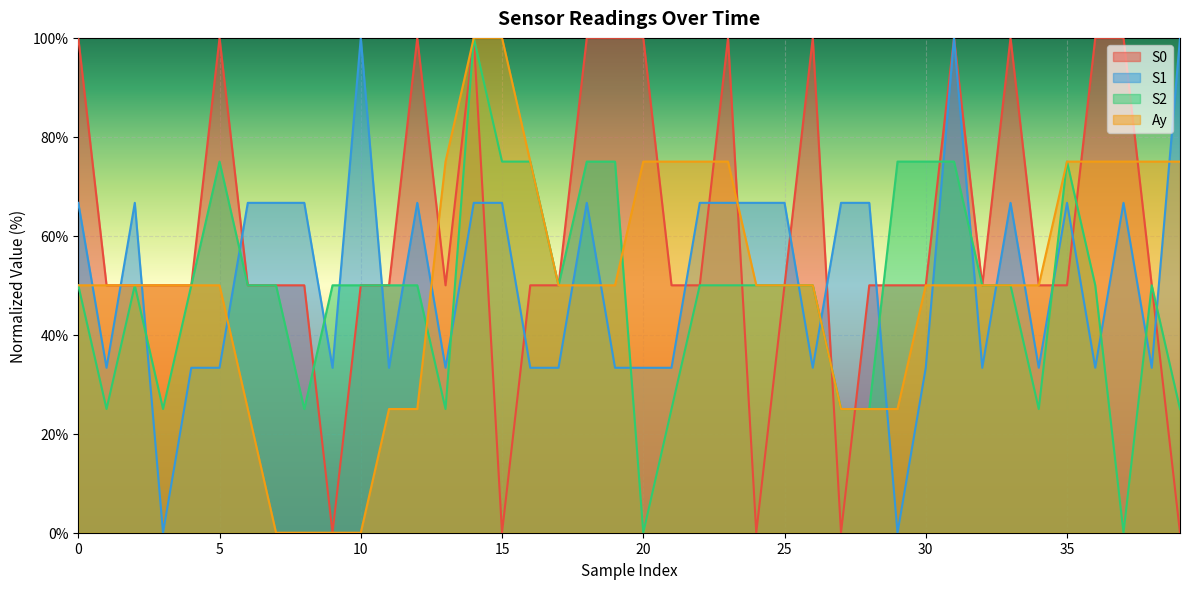

True or false: S0 and S2 intersect in this chart.

True